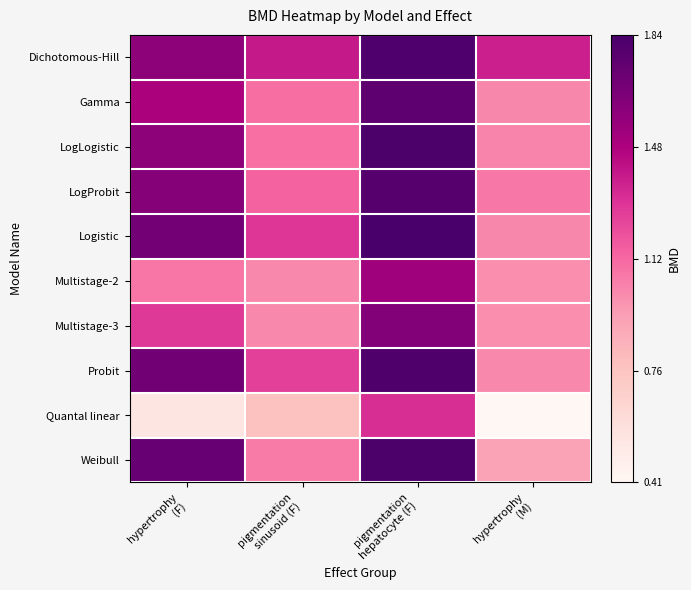

Reading left to right, what are all the values shown in this chart?

Dichotomous-Hill: hypertrophy
(F)=1.6	pigmentation
sinusoid (F)=1.4	pigmentation
hepatocyte (F)=1.8	hypertrophy
(M)=1.4
Gamma: hypertrophy
(F)=1.5	pigmentation
sinusoid (F)=1.1	pigmentation
hepatocyte (F)=1.8	hypertrophy
(M)=1.0
LogLogistic: hypertrophy
(F)=1.6	pigmentation
sinusoid (F)=1.1	pigmentation
hepatocyte (F)=1.8	hypertrophy
(M)=1.0
LogProbit: hypertrophy
(F)=1.6	pigmentation
sinusoid (F)=1.1	pigmentation
hepatocyte (F)=1.8	hypertrophy
(M)=1.1
Logistic: hypertrophy
(F)=1.7	pigmentation
sinusoid (F)=1.3	pigmentation
hepatocyte (F)=1.8	hypertrophy
(M)=1.0
Multistage-2: hypertrophy
(F)=1.1	pigmentation
sinusoid (F)=1.0	pigmentation
hepatocyte (F)=1.5	hypertrophy
(M)=1.0
Multistage-3: hypertrophy
(F)=1.3	pigmentation
sinusoid (F)=1.0	pigmentation
hepatocyte (F)=1.6	hypertrophy
(M)=1.0
Probit: hypertrophy
(F)=1.7	pigmentation
sinusoid (F)=1.3	pigmentation
hepatocyte (F)=1.8	hypertrophy
(M)=1.0
Quantal linear: hypertrophy
(F)=0.5	pigmentation
sinusoid (F)=0.8	pigmentation
hepatocyte (F)=1.3	hypertrophy
(M)=0.4
Weibull: hypertrophy
(F)=1.7	pigmentation
sinusoid (F)=1.1	pigmentation
hepatocyte (F)=1.8	hypertrophy
(M)=0.9